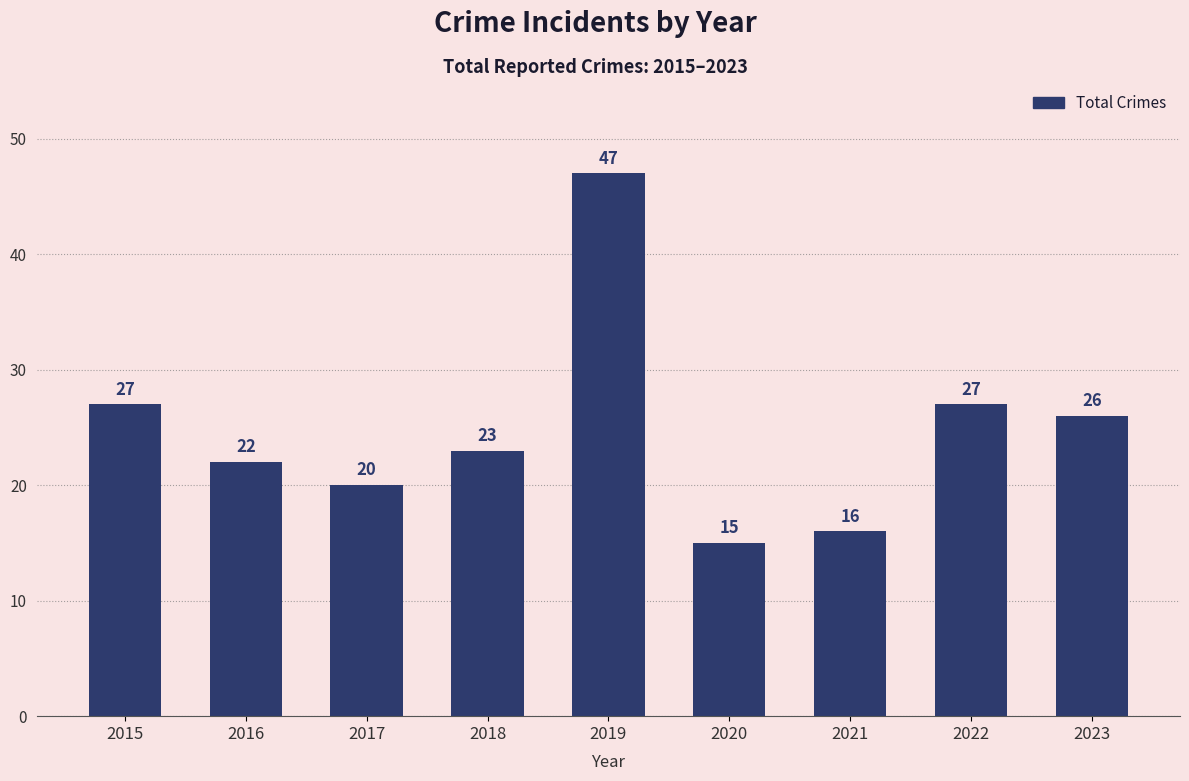

What is the minimum value shown in the chart?

15